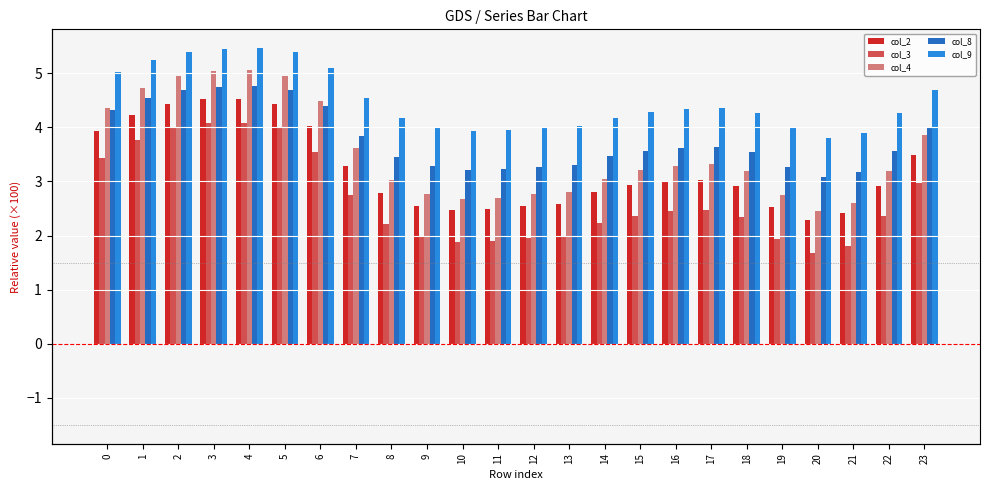

True or false: col_8 has a value of 6.6 at 23.

False